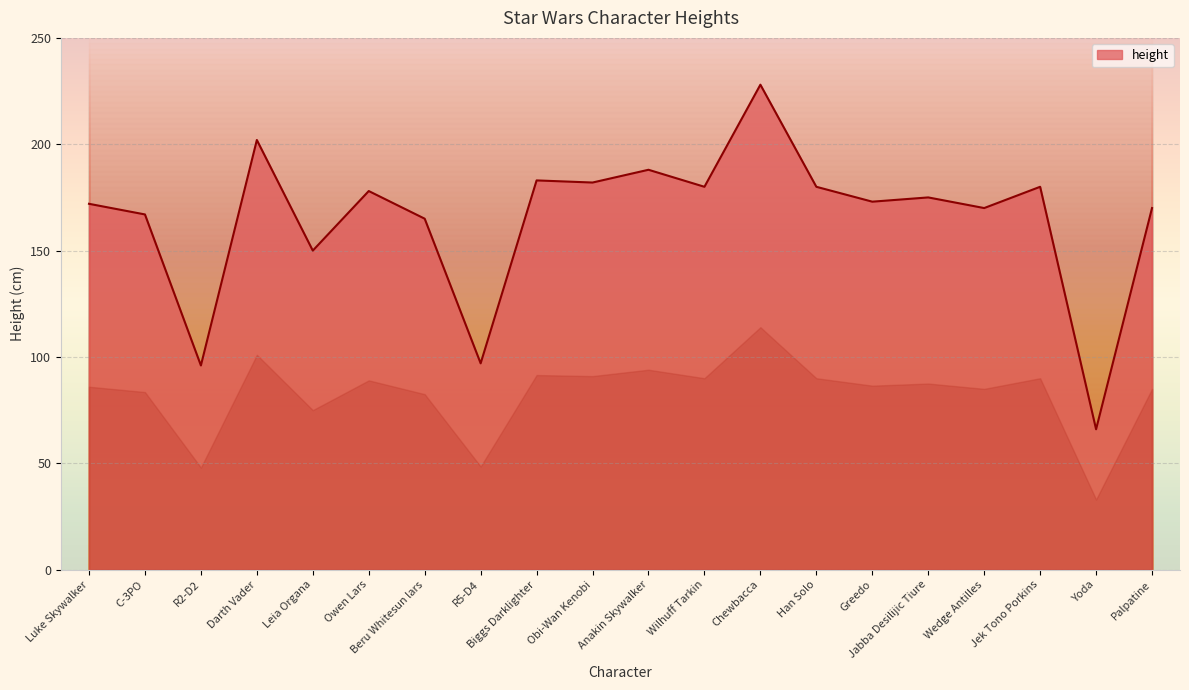

Reading left to right, list all the values displayed in this chart.

172	167	96	202	150	178	165	97	183	182	188	180	228	180	173	175	170	180	66	170